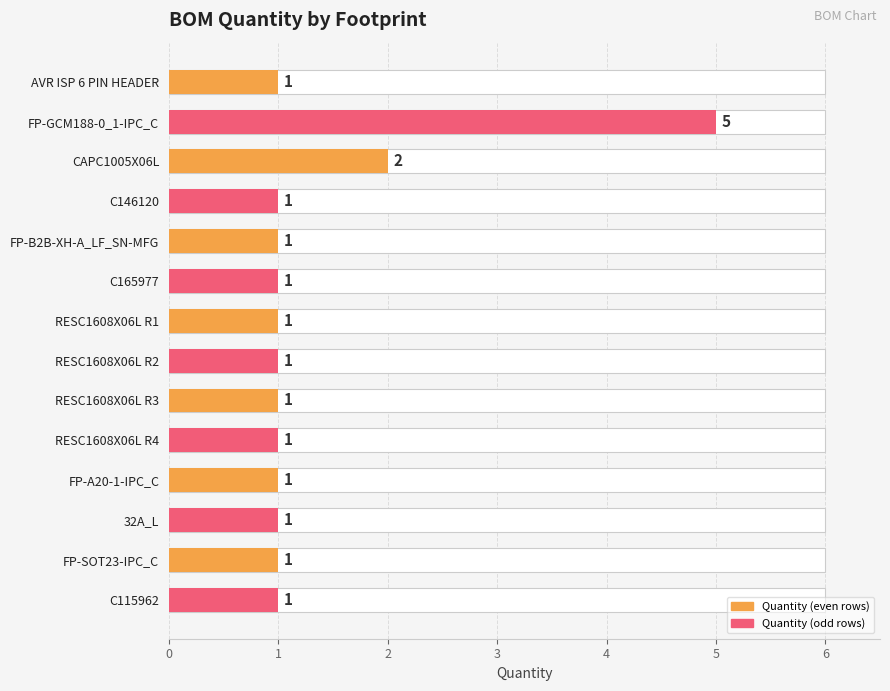

What is the ratio of the value at C165977 to the value at 32A_L?

1.0